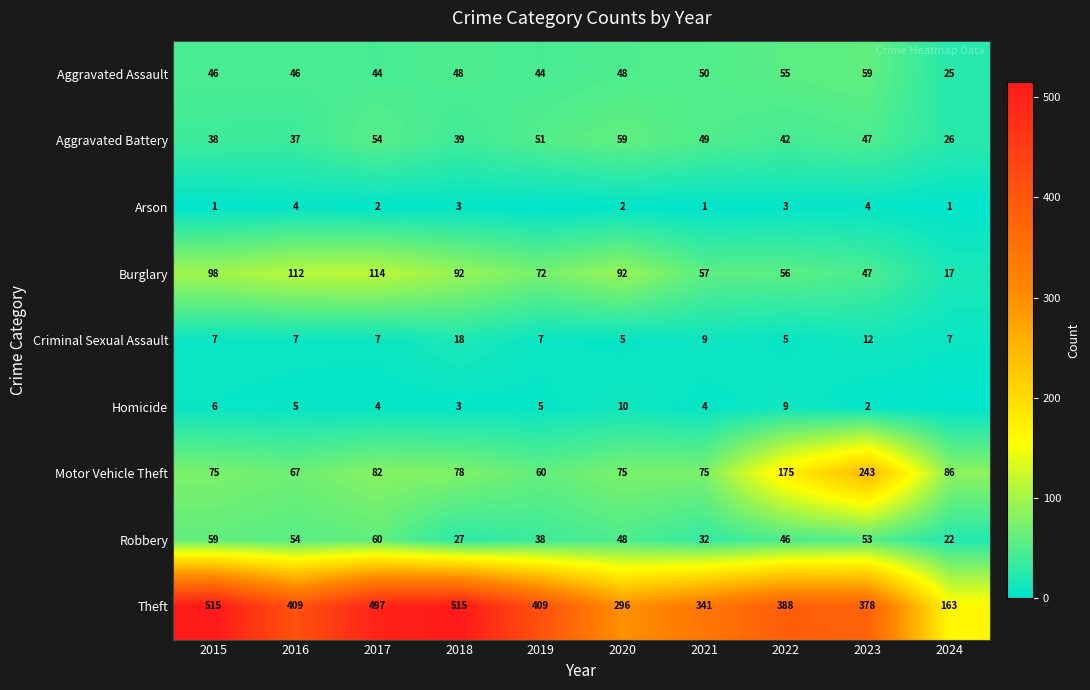

At how many categories does at least one series exceed 159?

10